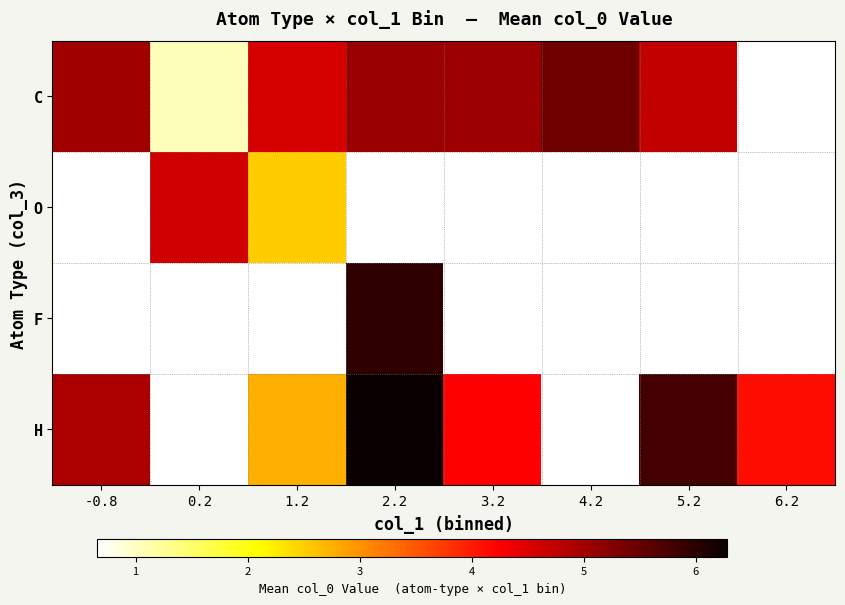

Which series changed the most between 0.2 and 6.2?

H